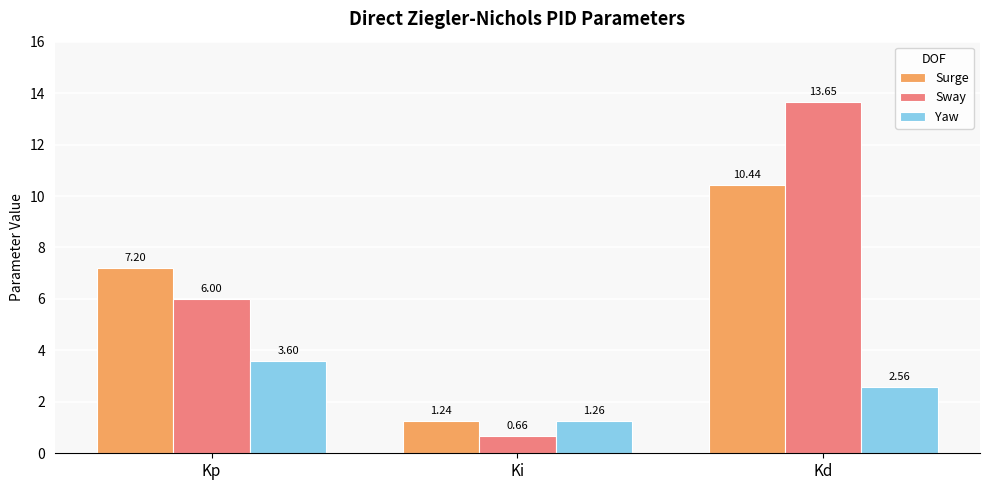

Rank the series by their maximum value, from lowest to highest.

Yaw, Surge, Sway